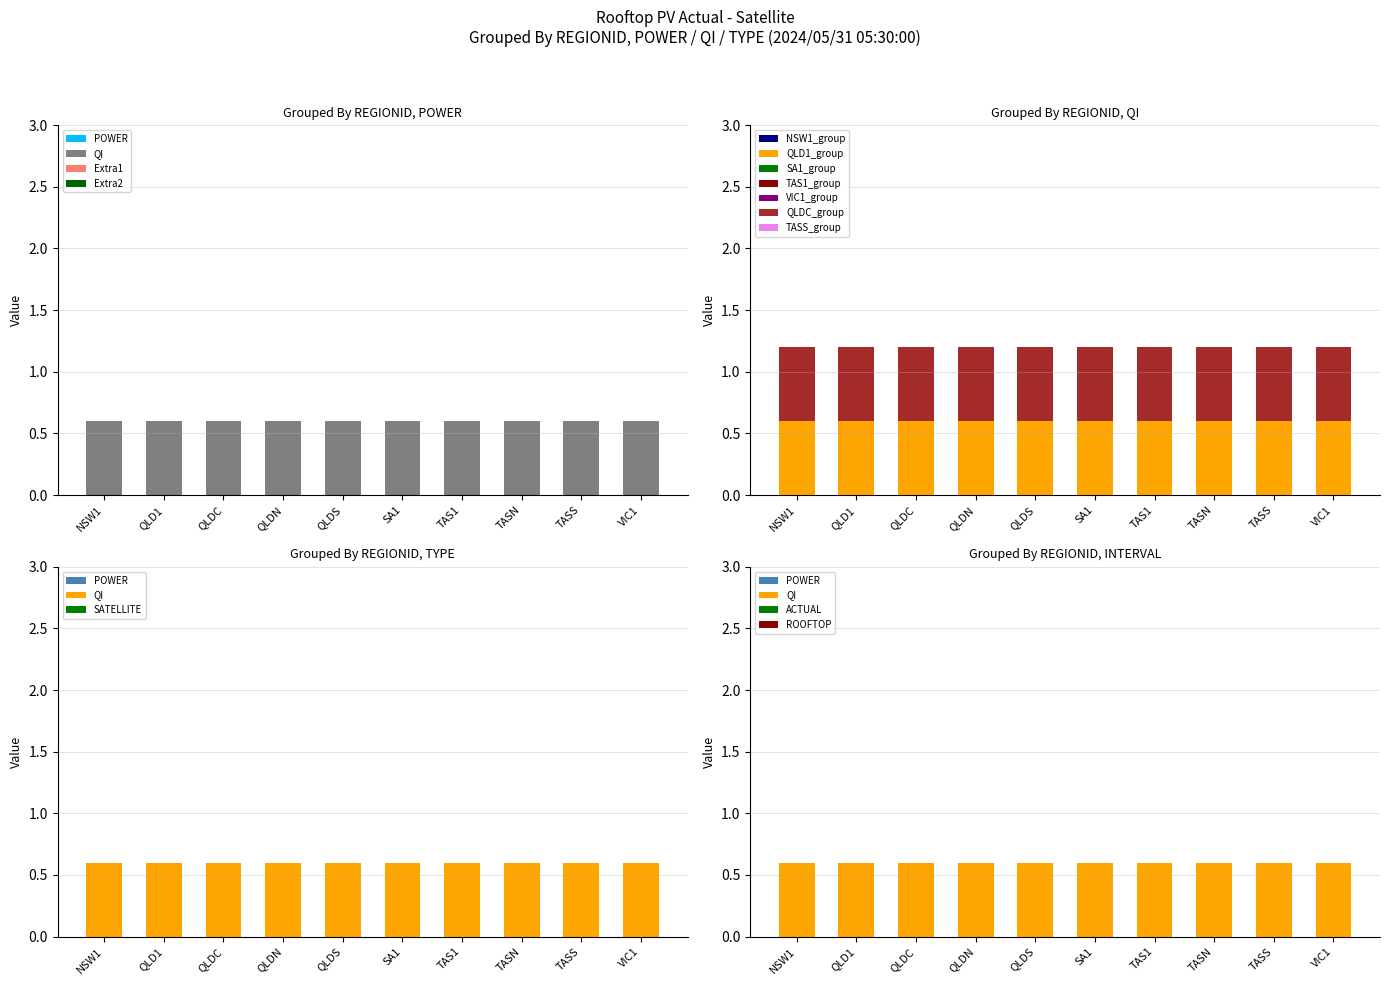

Which series has the largest range (max minus min)?

POWER